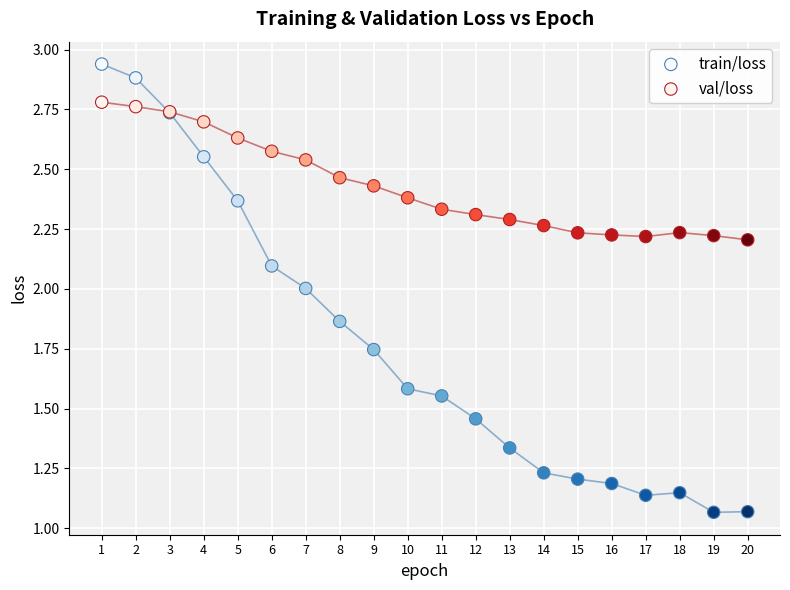

Which series has the widest spread of Y values?

train/loss